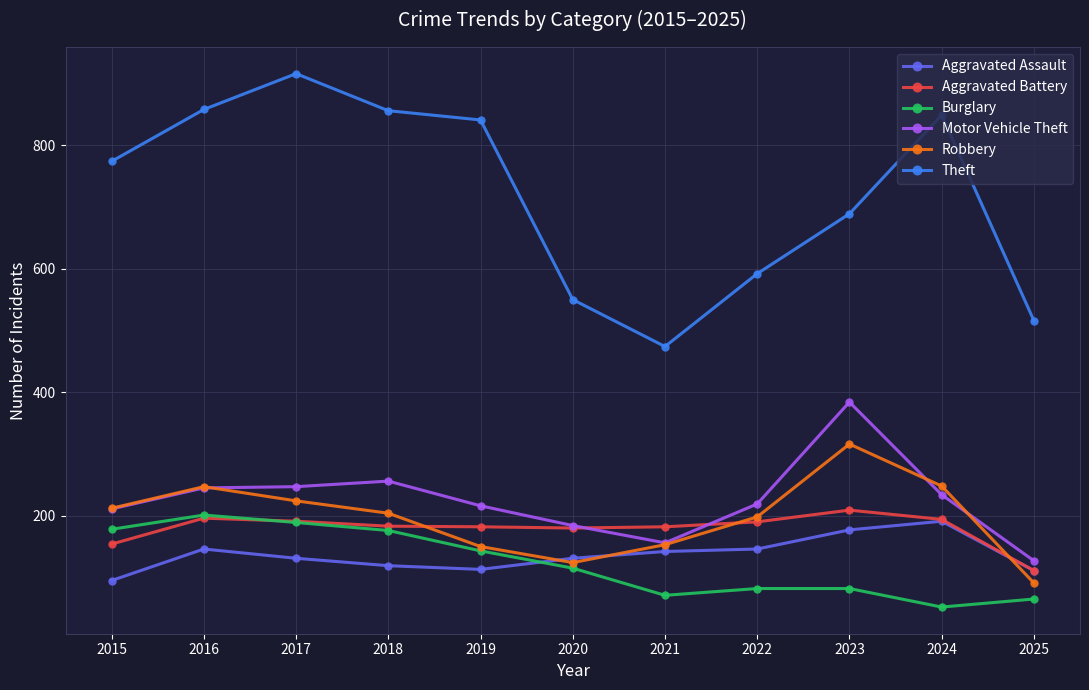

Where is the first local maximum for Robbery?

2016